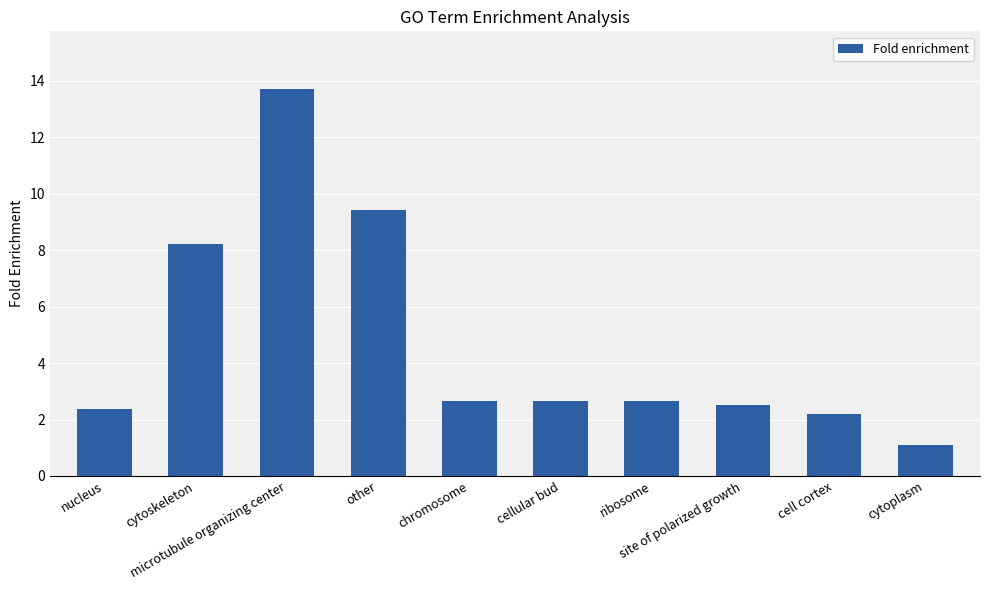

Is it true that the value at other is 9.4?

True